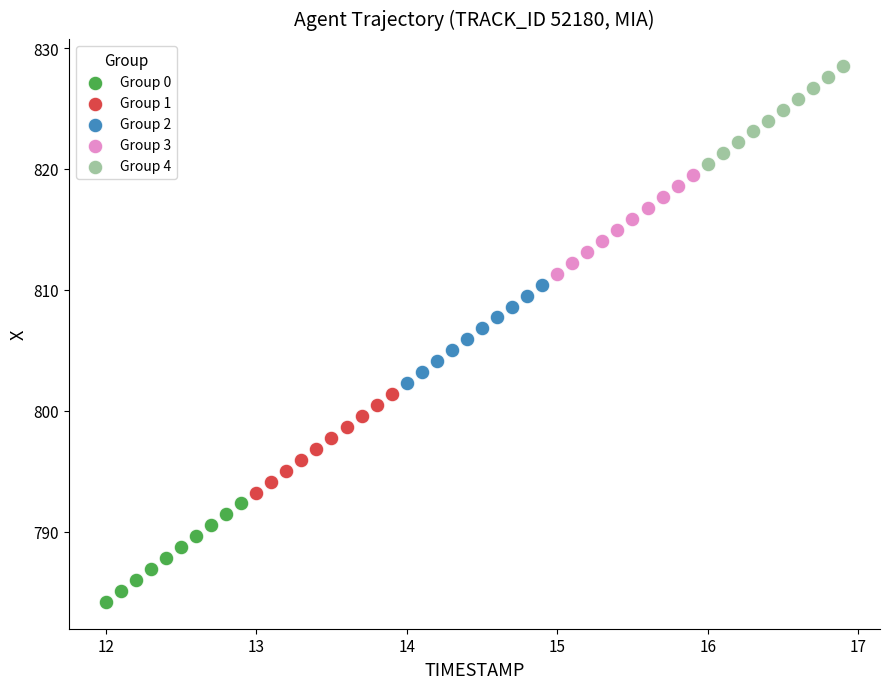

Which series contains the highest Y value?

Group 4